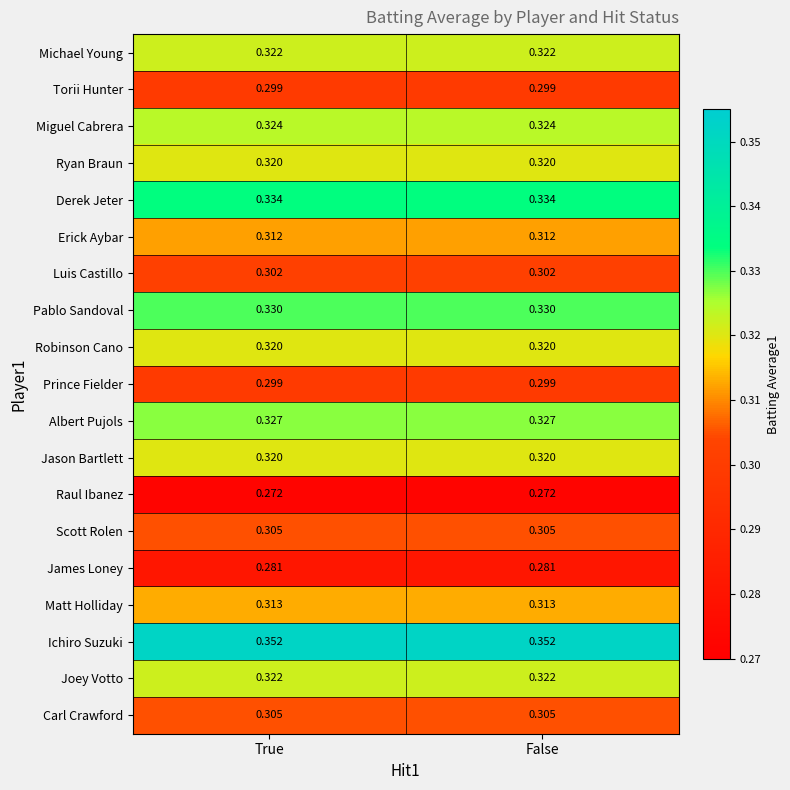

Which series has the largest total across all categories?

Ichiro Suzuki